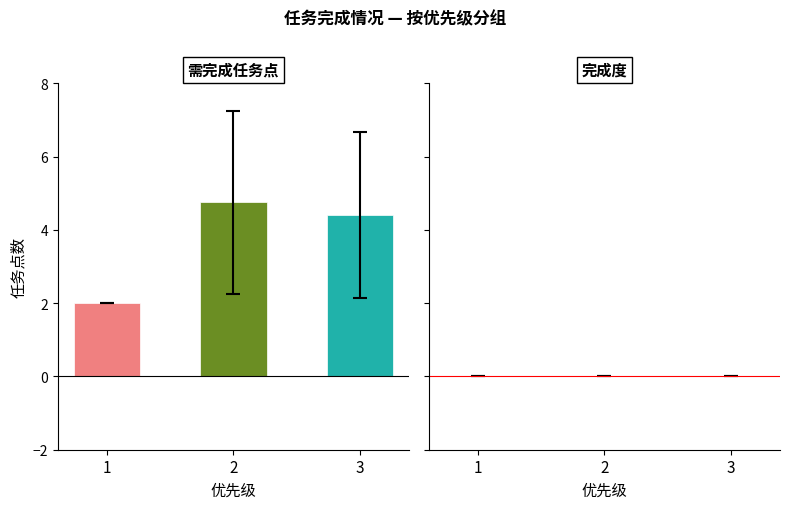

What is the average value?

3.7